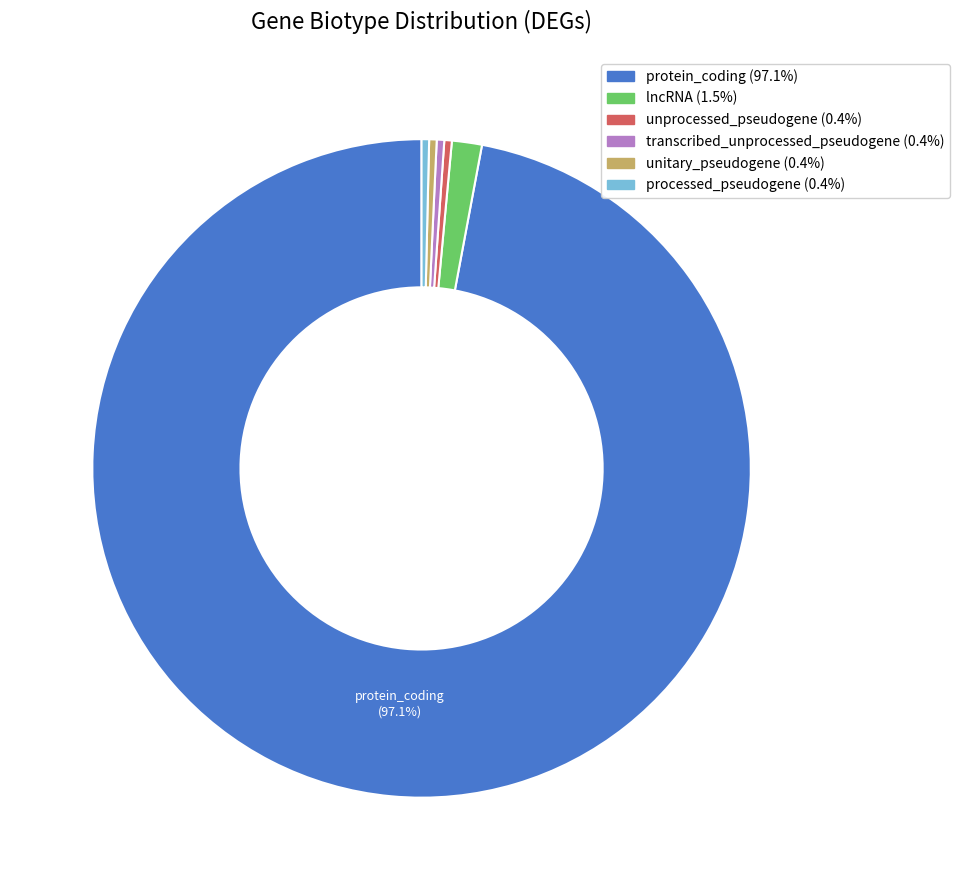

The protein_coding slice represents 88% of the pie. True or false?

False